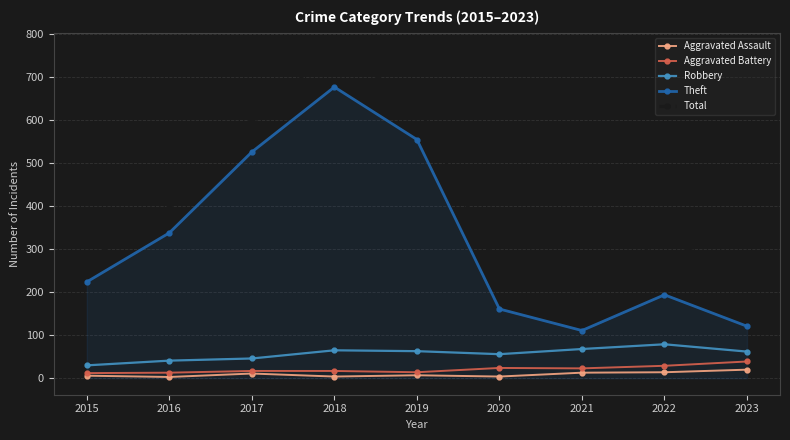

How many categories are shown in the chart?

9